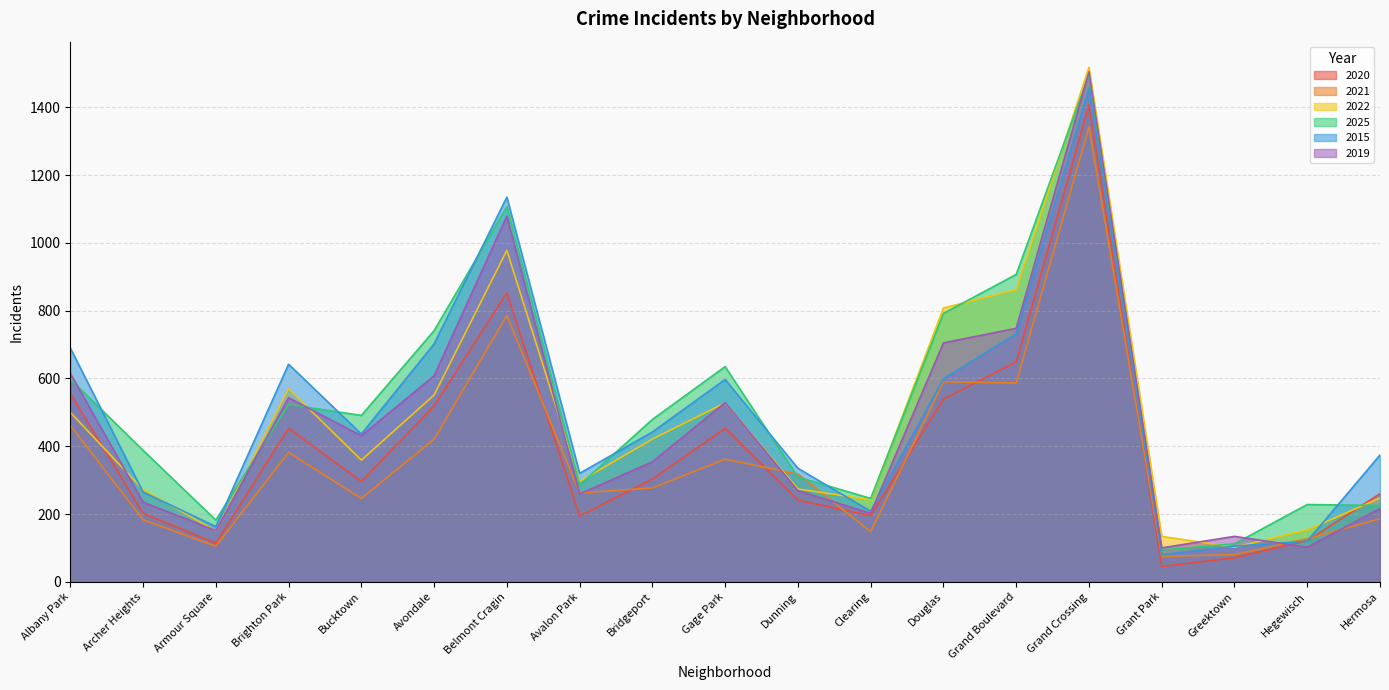

The value of 2025 at Armour Square is 94. True or false?

False